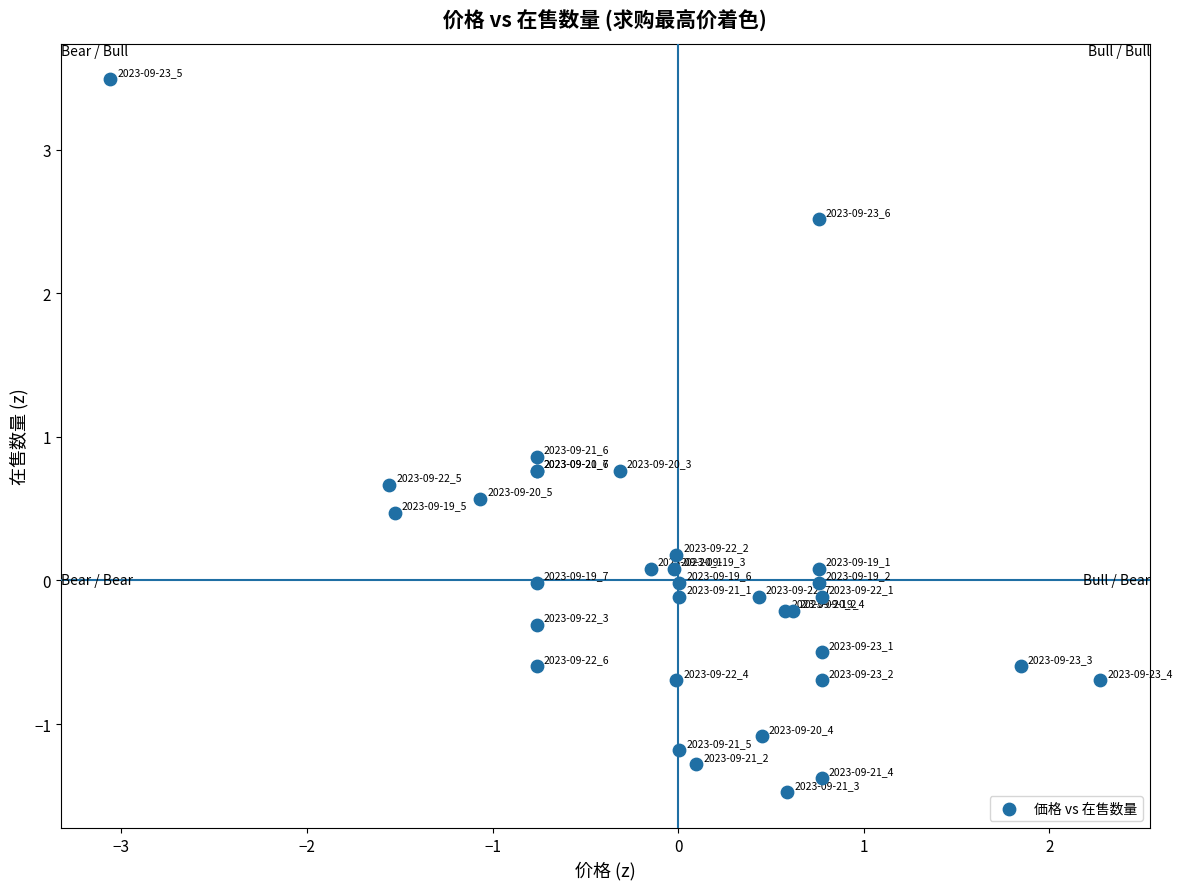

What Y value in the scatter plot is closest to 1?

0.9